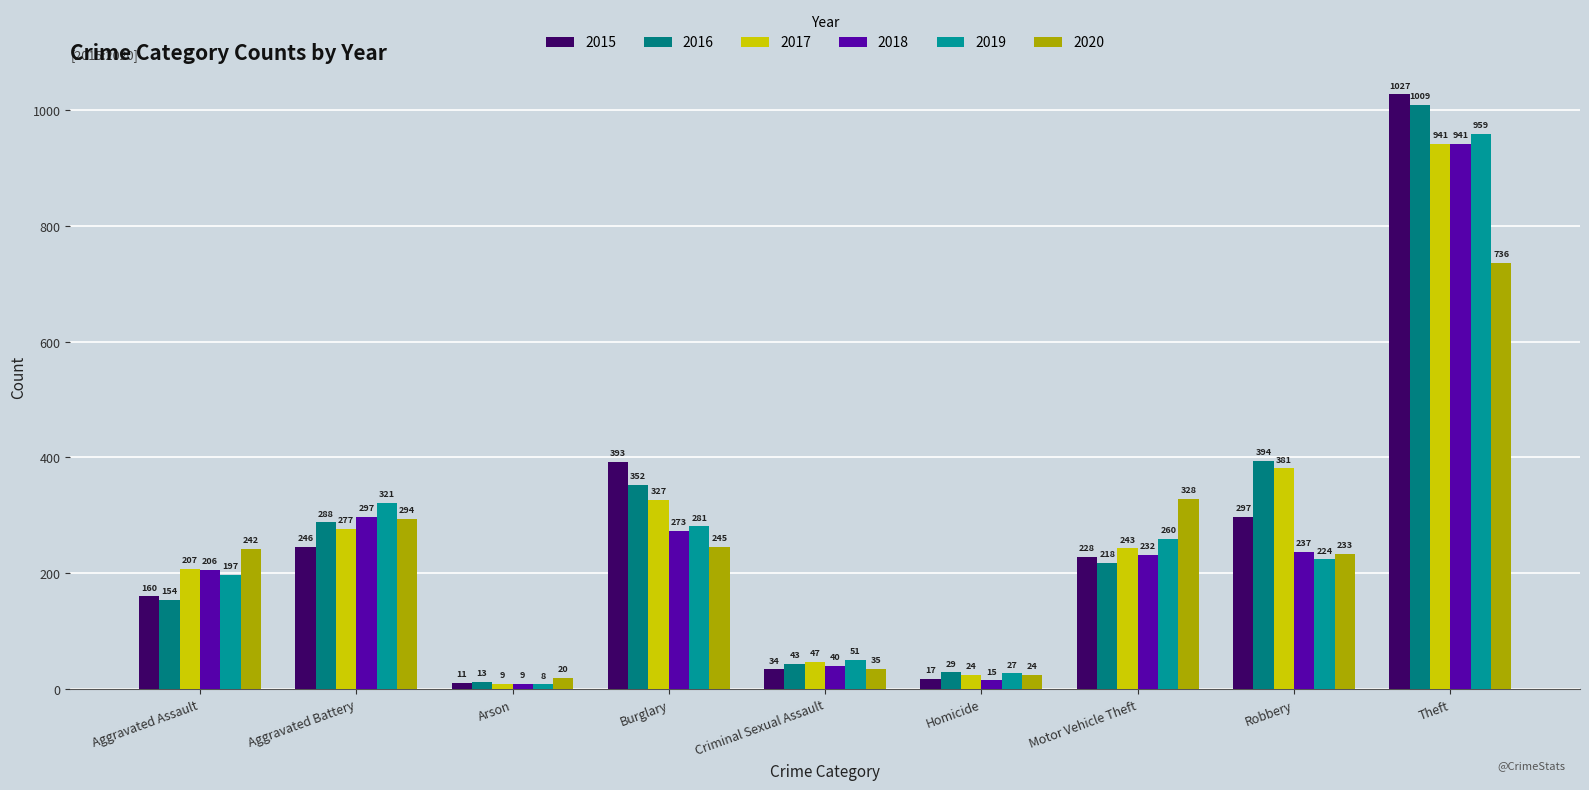

True or false: 2018 has a value of 40 at Criminal Sexual Assault.

True